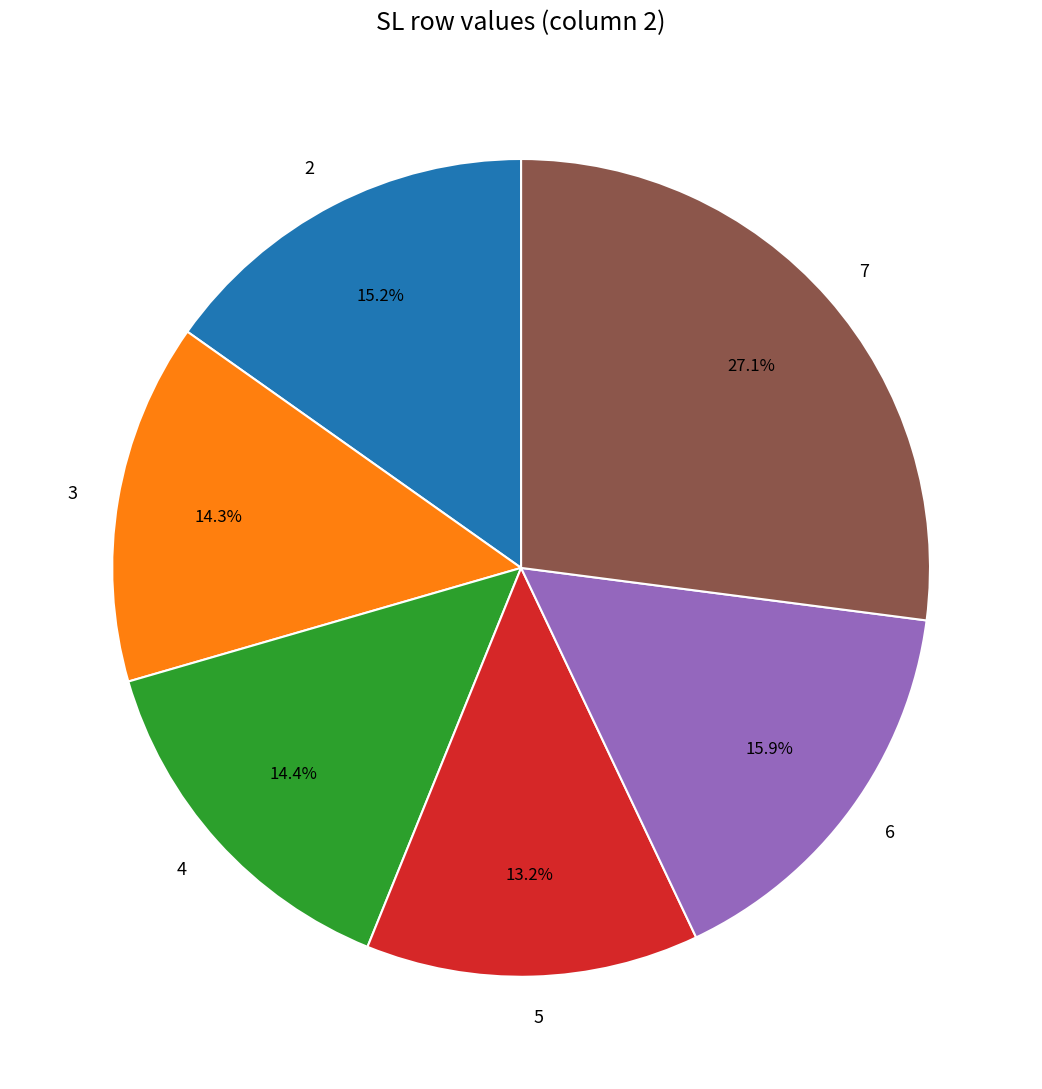

What is the largest slice in the pie chart?

7